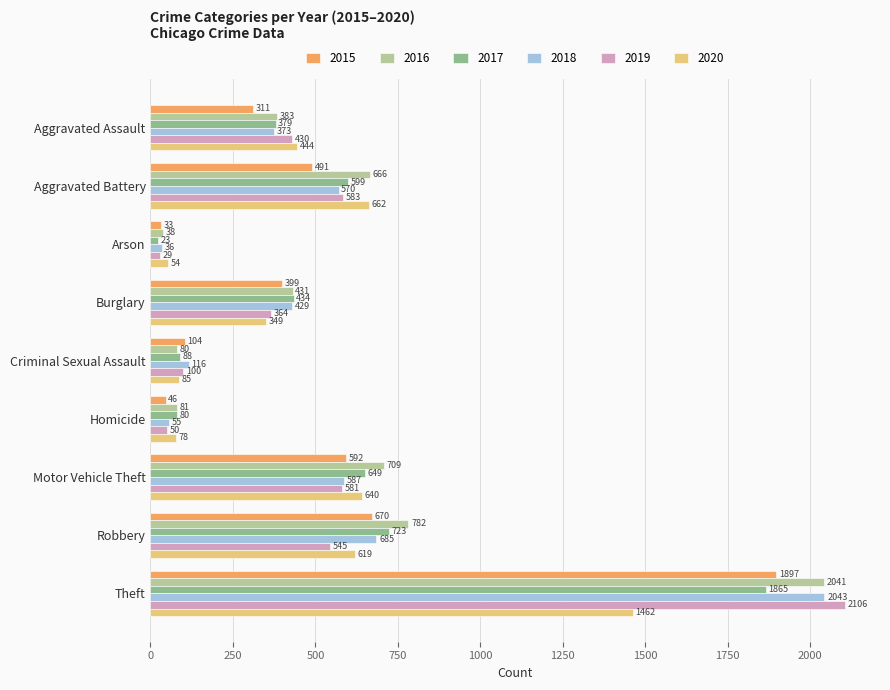

Between Aggravated Battery and Homicide, which series saw the biggest shift?

2016